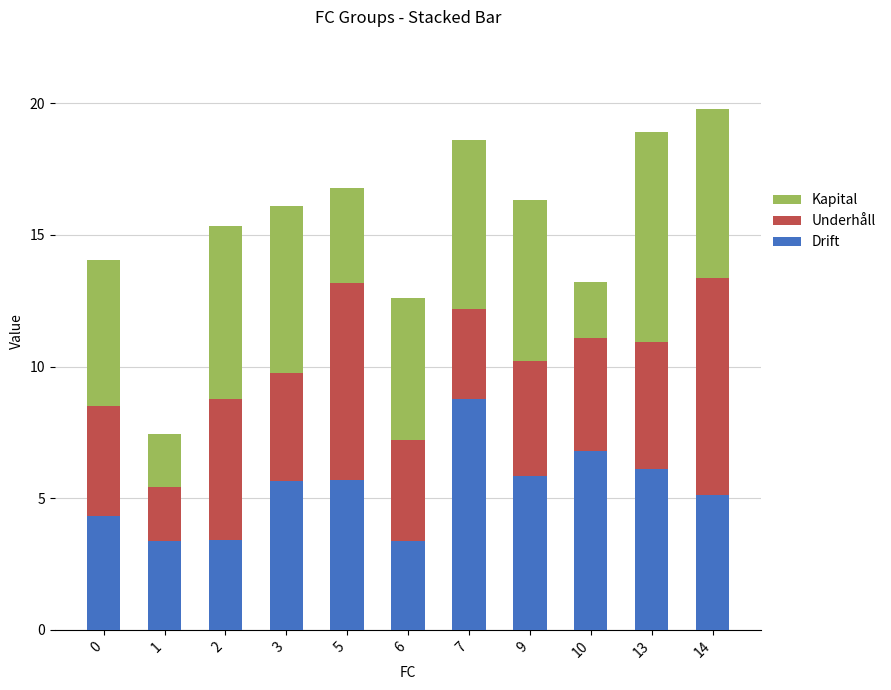

What is the total value across all series at 6?

12.6